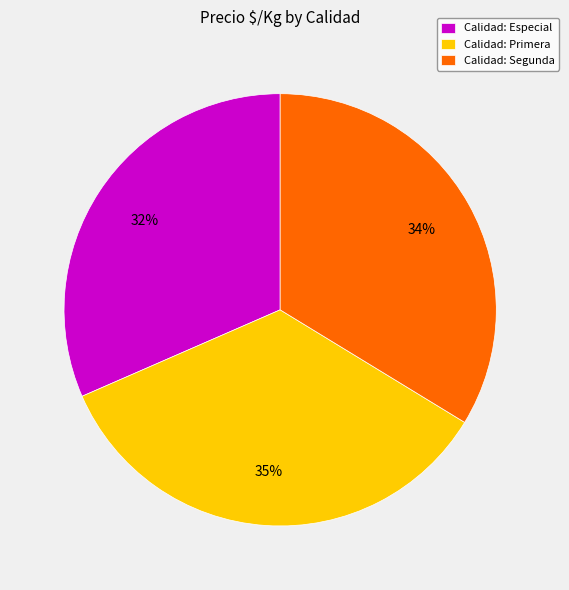

Approximately how many times larger is the value at Calidad: Especial compared to Calidad: Segunda?

0.9